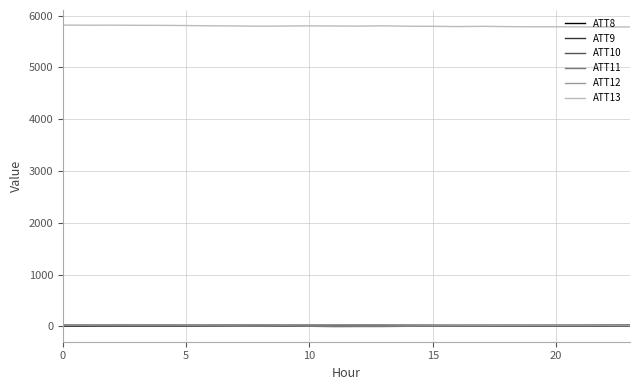

True or false: ATT8 and ATT13 intersect in this chart.

False